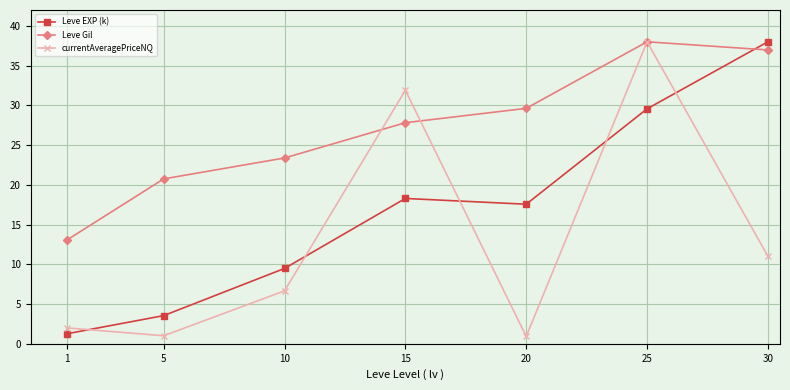

What is the value of the Leve EXP (k) point at the 1st from the left?

1.3